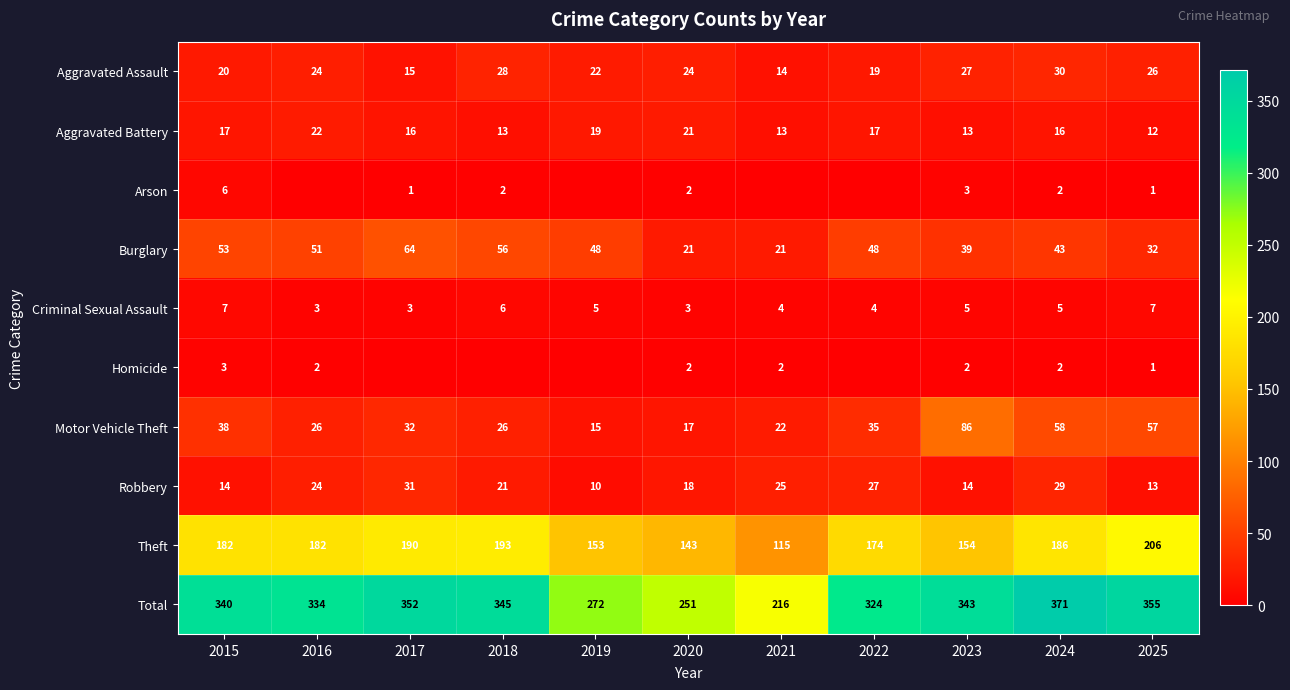

How many data points in Criminal Sexual Assault are less than 5?

5